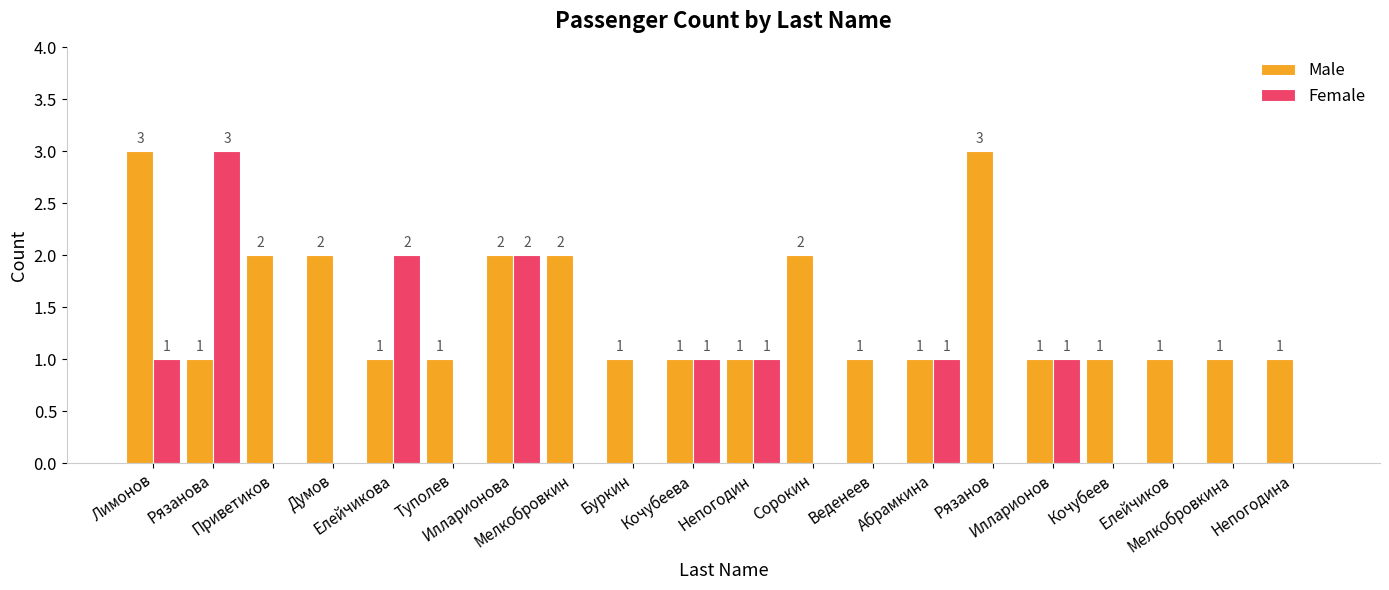

How many values in Female are above zero?

8